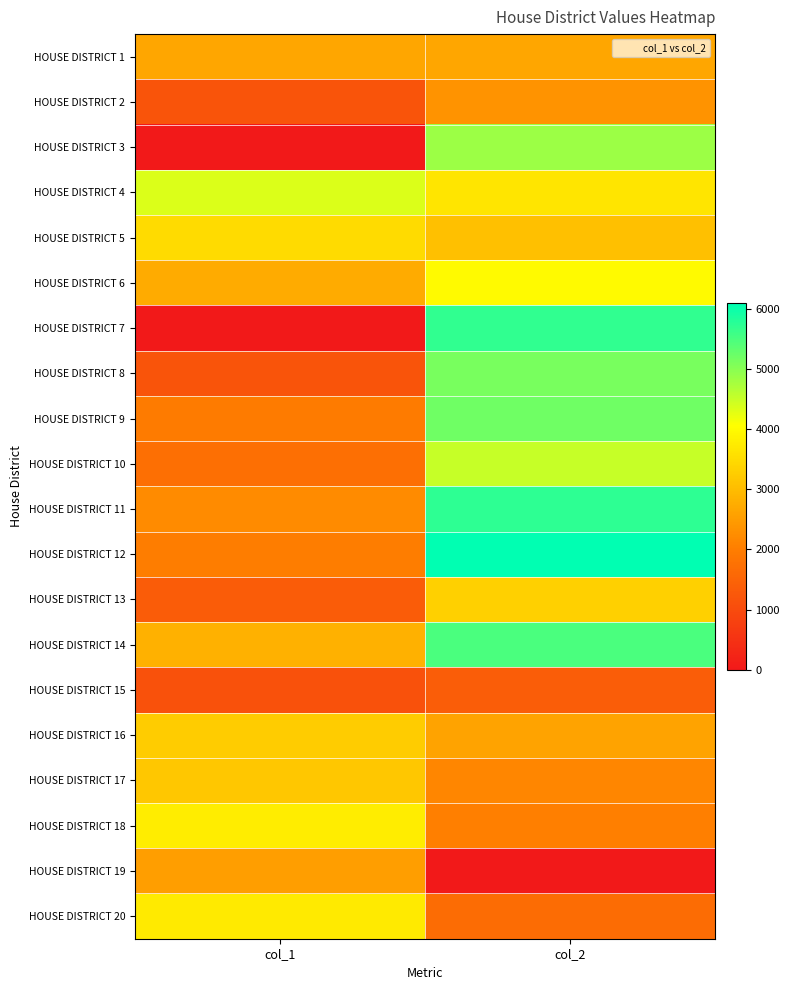

Reading right to left, extract all data points from this chart.

HOUSE DISTRICT 1: col_2=2661	col_1=2661
HOUSE DISTRICT 2: col_2=2340	col_1=1186
HOUSE DISTRICT 3: col_2=4854	col_1=0
HOUSE DISTRICT 4: col_2=3650	col_1=4356
HOUSE DISTRICT 5: col_2=3057	col_1=3484
HOUSE DISTRICT 6: col_2=4001	col_1=2722
HOUSE DISTRICT 7: col_2=5705	col_1=0
HOUSE DISTRICT 8: col_2=5126	col_1=1184
HOUSE DISTRICT 9: col_2=5209	col_1=1962
HOUSE DISTRICT 10: col_2=4524	col_1=1731
HOUSE DISTRICT 11: col_2=5739	col_1=2217
HOUSE DISTRICT 12: col_2=6099	col_1=1993
HOUSE DISTRICT 13: col_2=3328	col_1=1346
HOUSE DISTRICT 14: col_2=5485	col_1=2814
HOUSE DISTRICT 15: col_2=1380	col_1=1139
HOUSE DISTRICT 16: col_2=2618	col_1=3249
HOUSE DISTRICT 17: col_2=2148	col_1=3171
HOUSE DISTRICT 18: col_2=2034	col_1=3771
HOUSE DISTRICT 19: col_2=0	col_1=2531
HOUSE DISTRICT 20: col_2=1662	col_1=3738